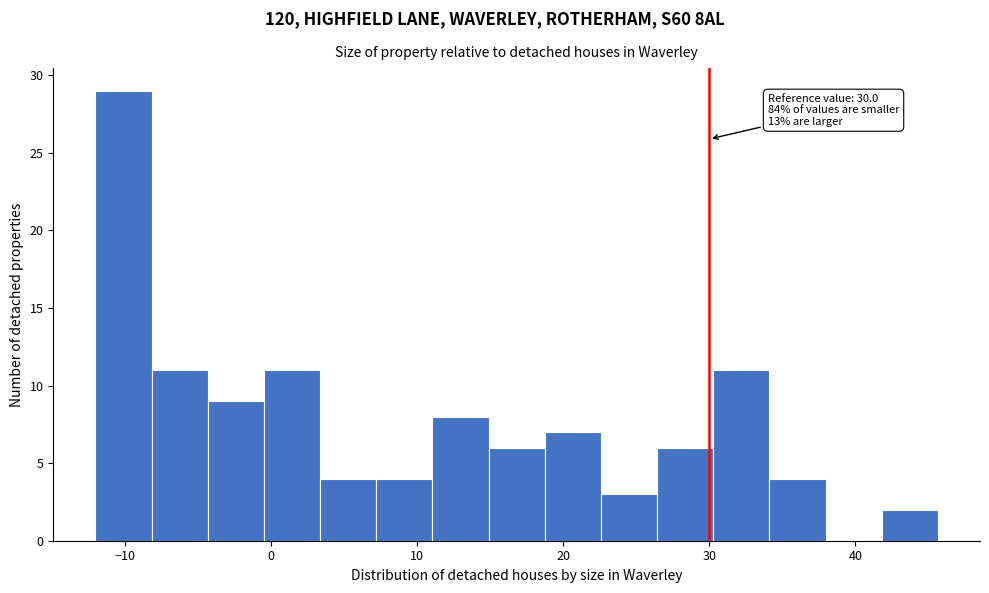

Around what value on the x-axis is the tallest bar? Give the approximate position of its centre, as read against the axis.

-10